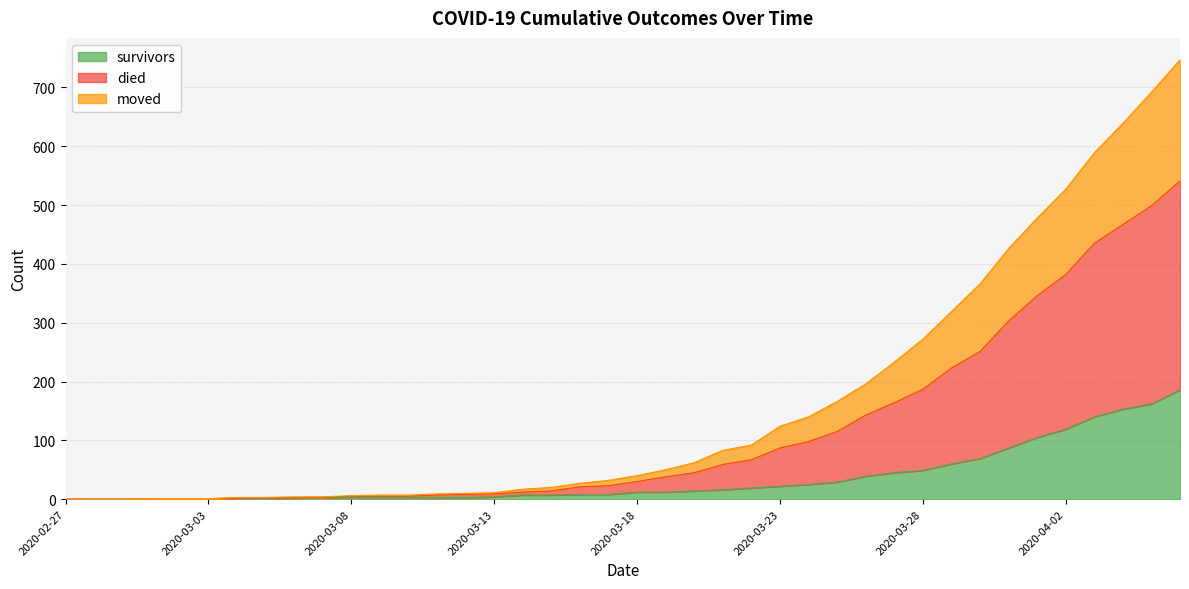

At which category is the sum across all series the highest?

2020-04-06